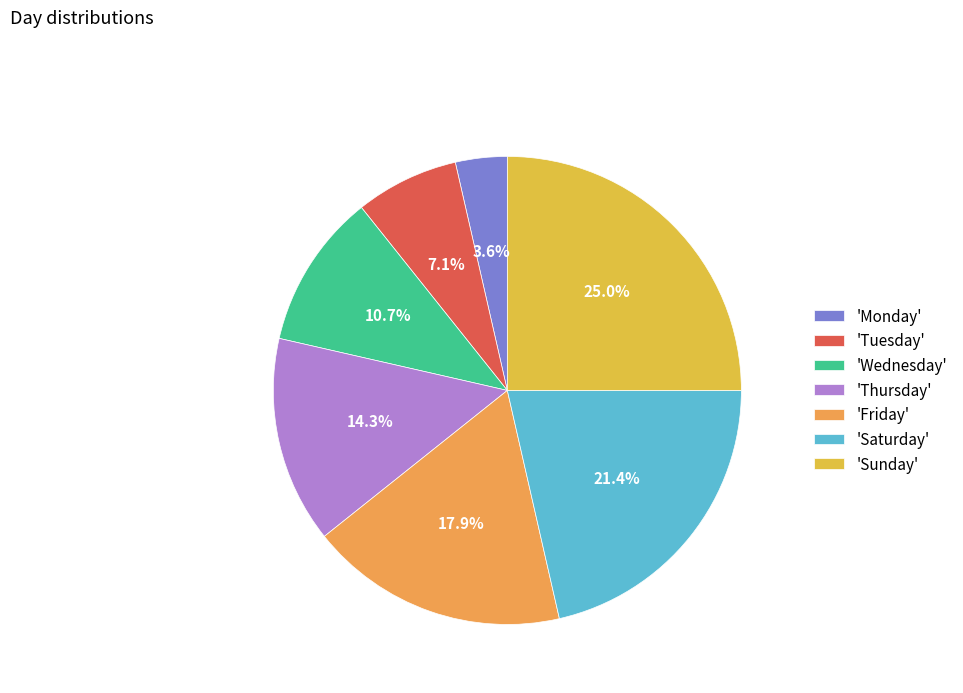

Which category has the smallest portion of the pie?

'Monday'